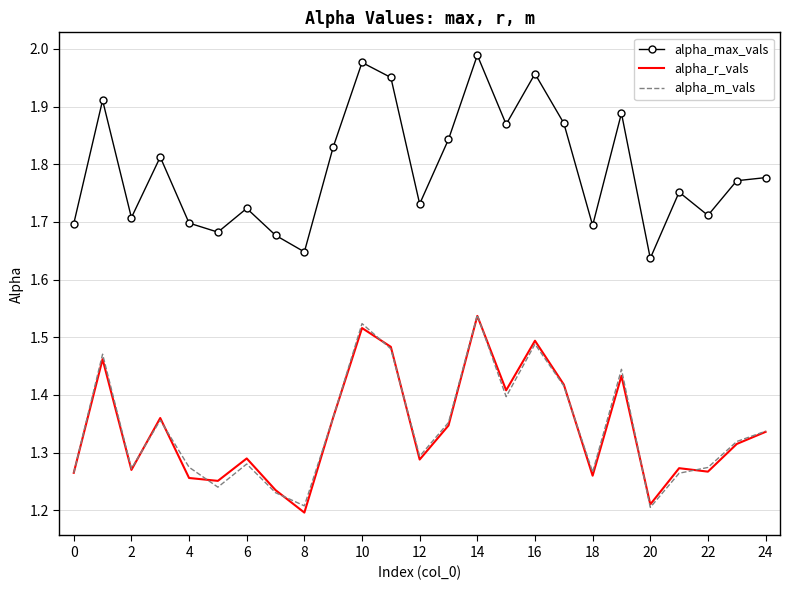

Which series has the widest spread of values?

alpha_max_vals